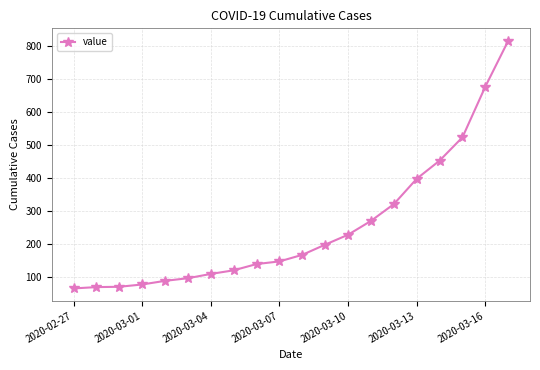

Is this an area chart (filled region under the line)?

No